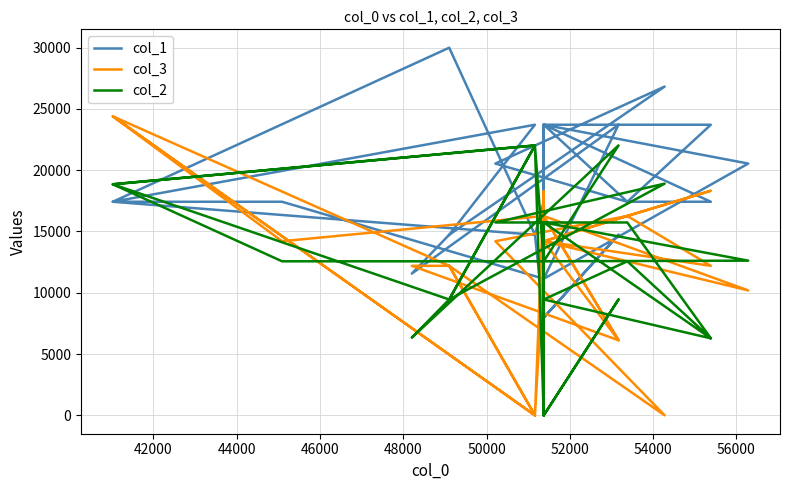

Is this an area chart (filled region under the line)?

No